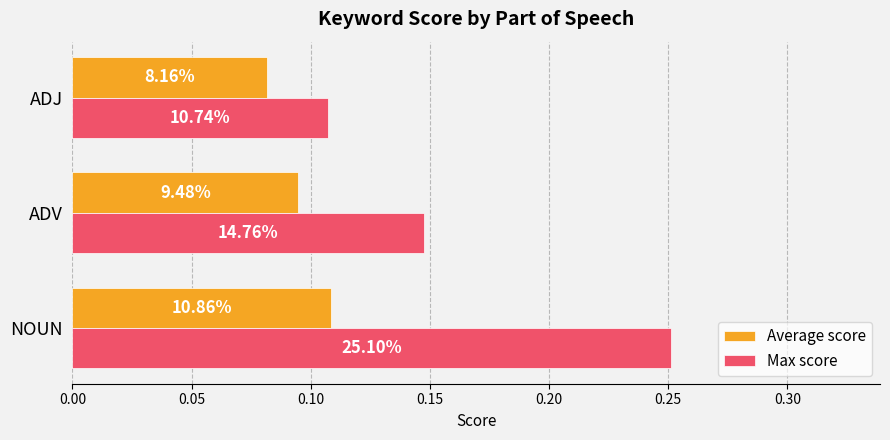

What are all the series names shown in the legend?

Average score, Max score